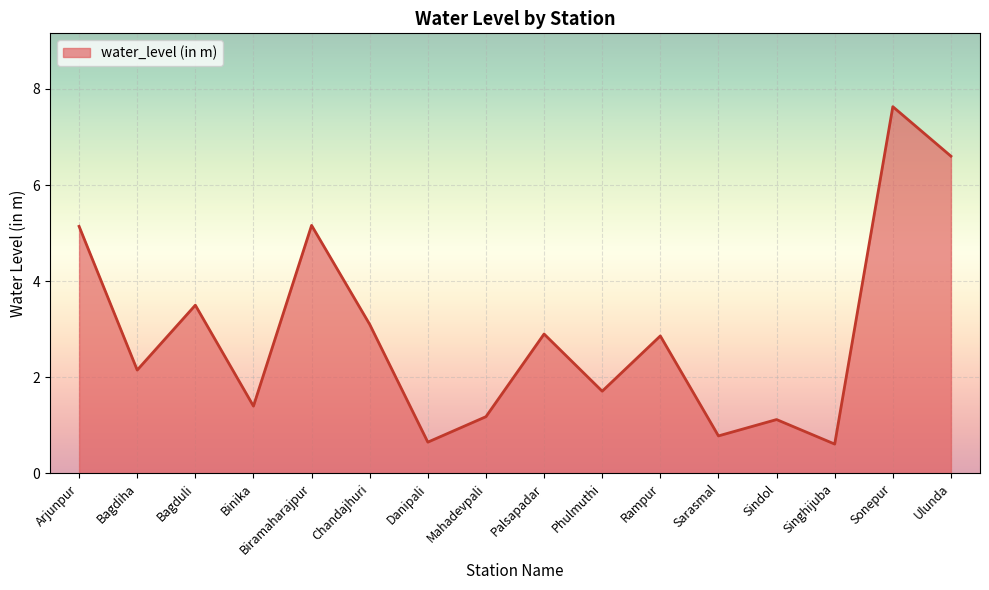

The value at Rampur is 1.9. True or false?

False